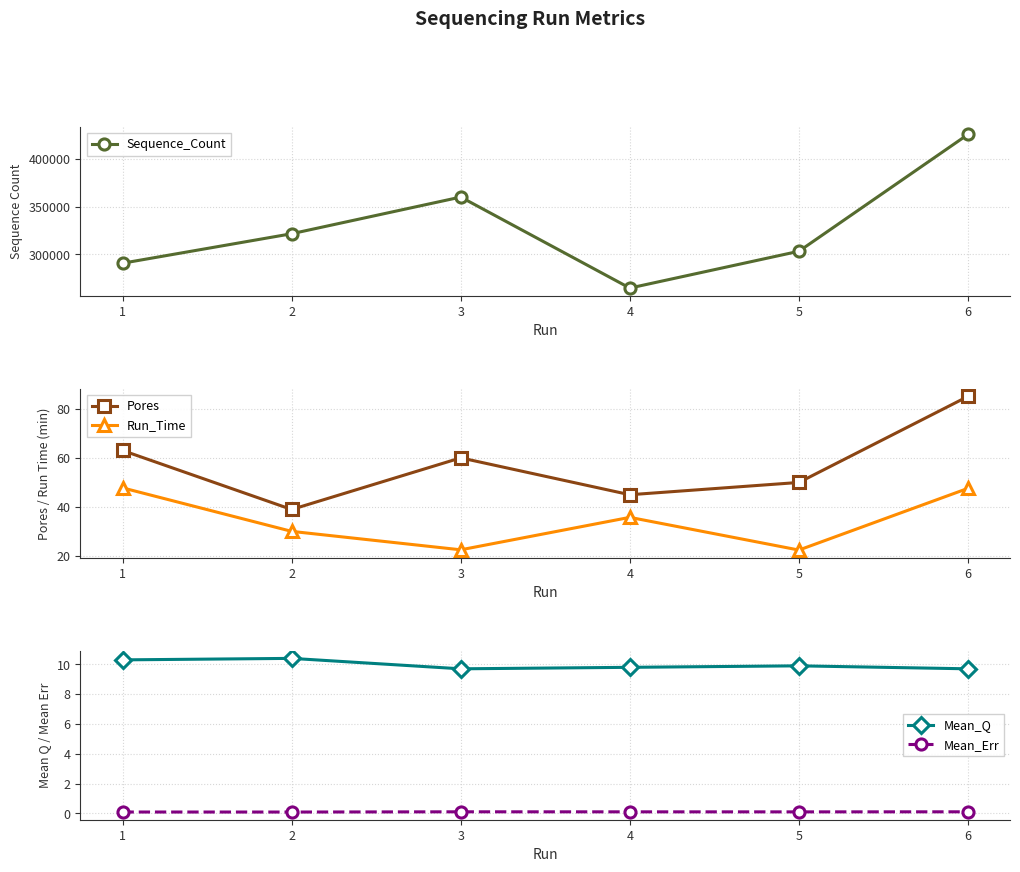

At how many categories does at least one series exceed 376171?

1